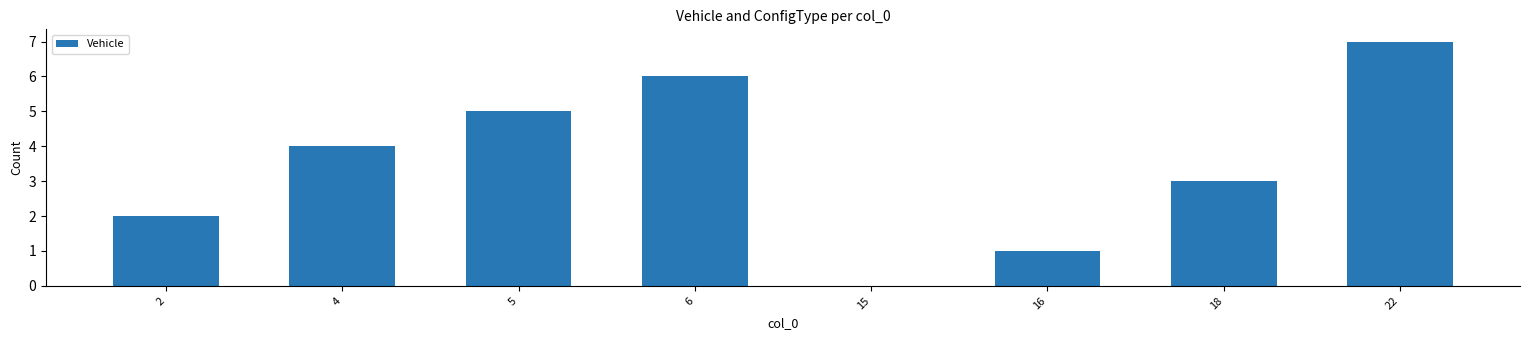

What is the ratio of the value at 5 to the value at 22?

0.7